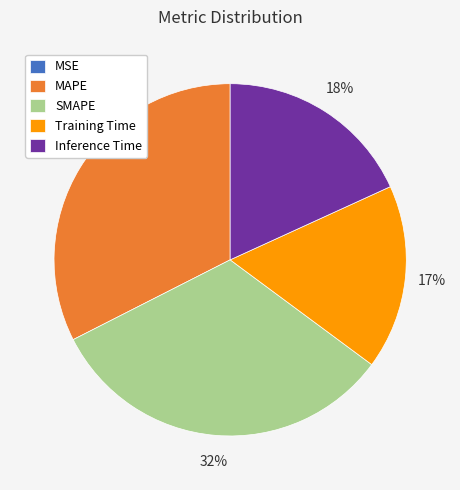

Is the sum of MAPE and Inference Time greater than half?

Yes